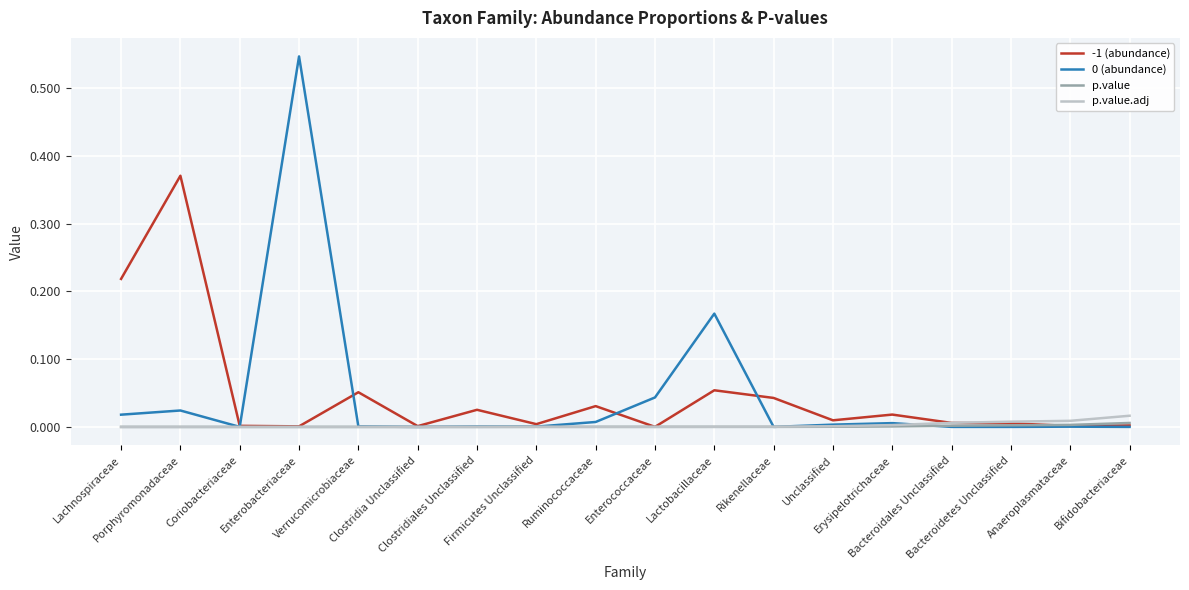

Does the chart have visible grid lines?

Yes